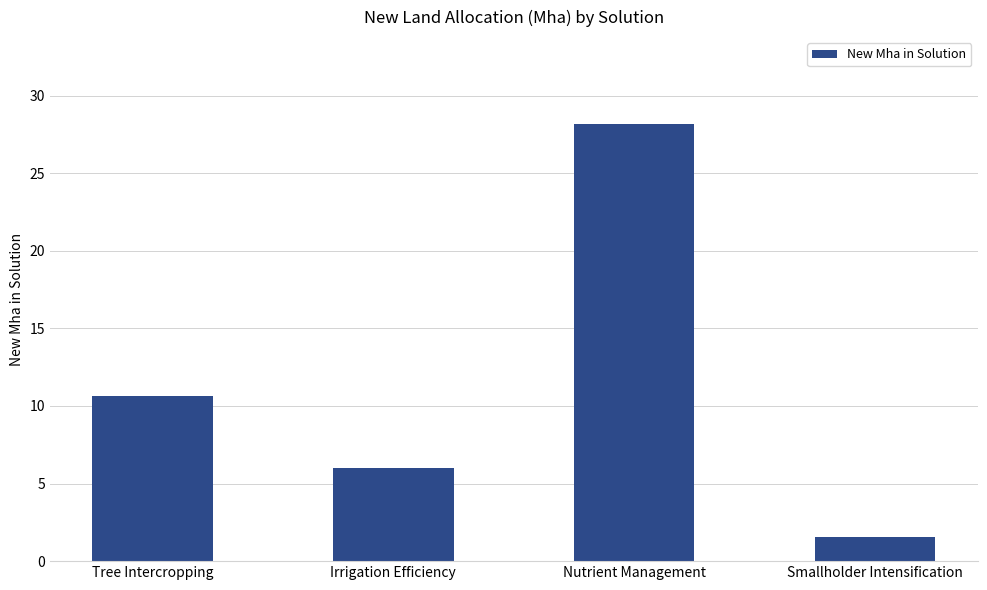

Reading left to right, what are all the values shown in this chart?

Tree Intercropping=10.7	Irrigation Efficiency=6.0	Nutrient Management=28.1	Smallholder Intensification=1.6